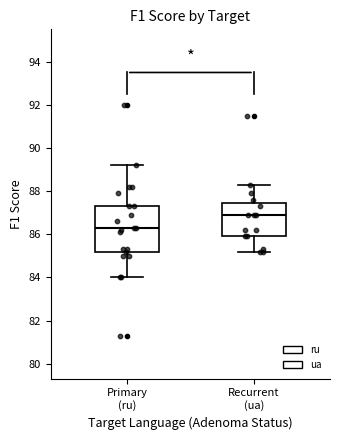

Where is the upper edge of the box for Primary (ru) on the y-axis? The values are not printed on the chart, so give them approximately, as read against the axis.

87.4